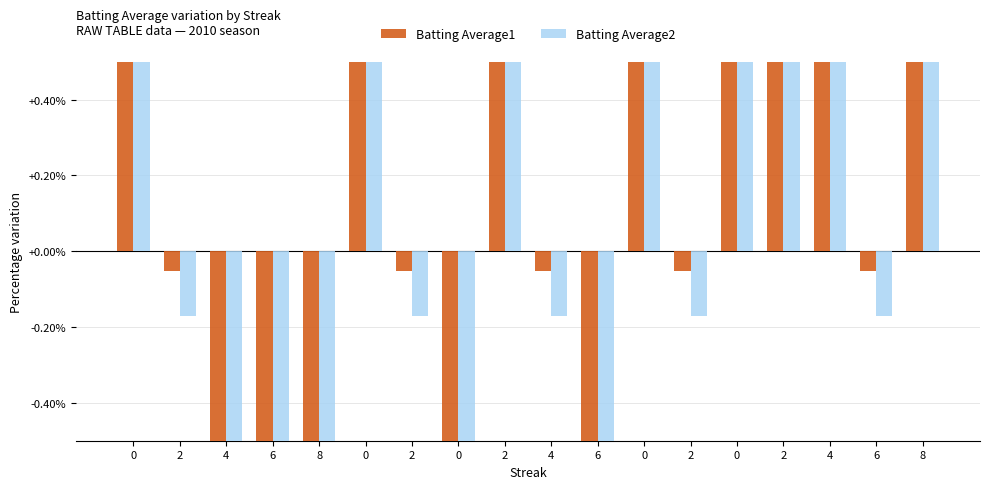

Between 2 and 6, which series saw the biggest shift?

Batting Average1